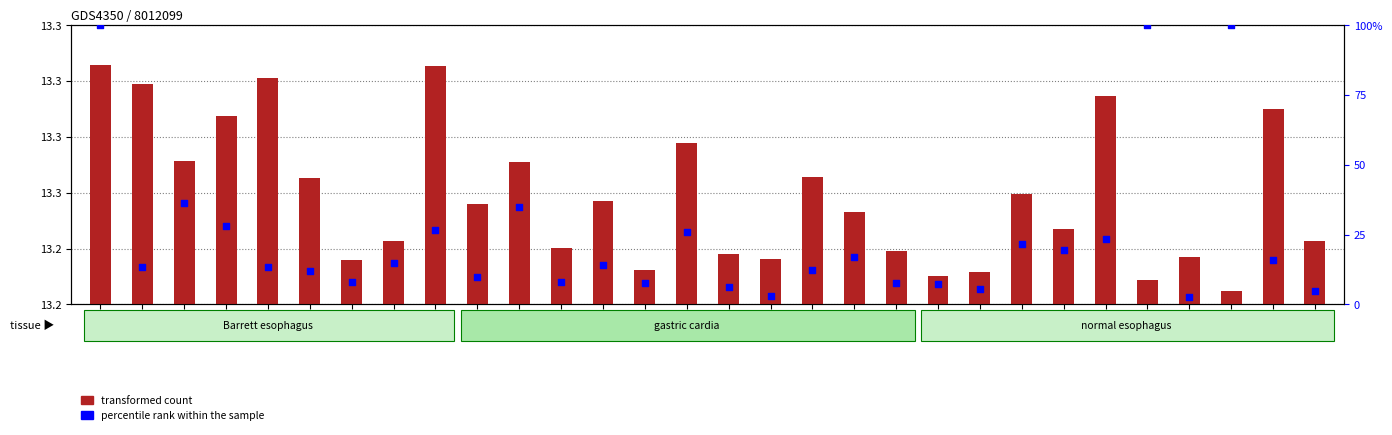

At which category is the sum across all series the highest?

1